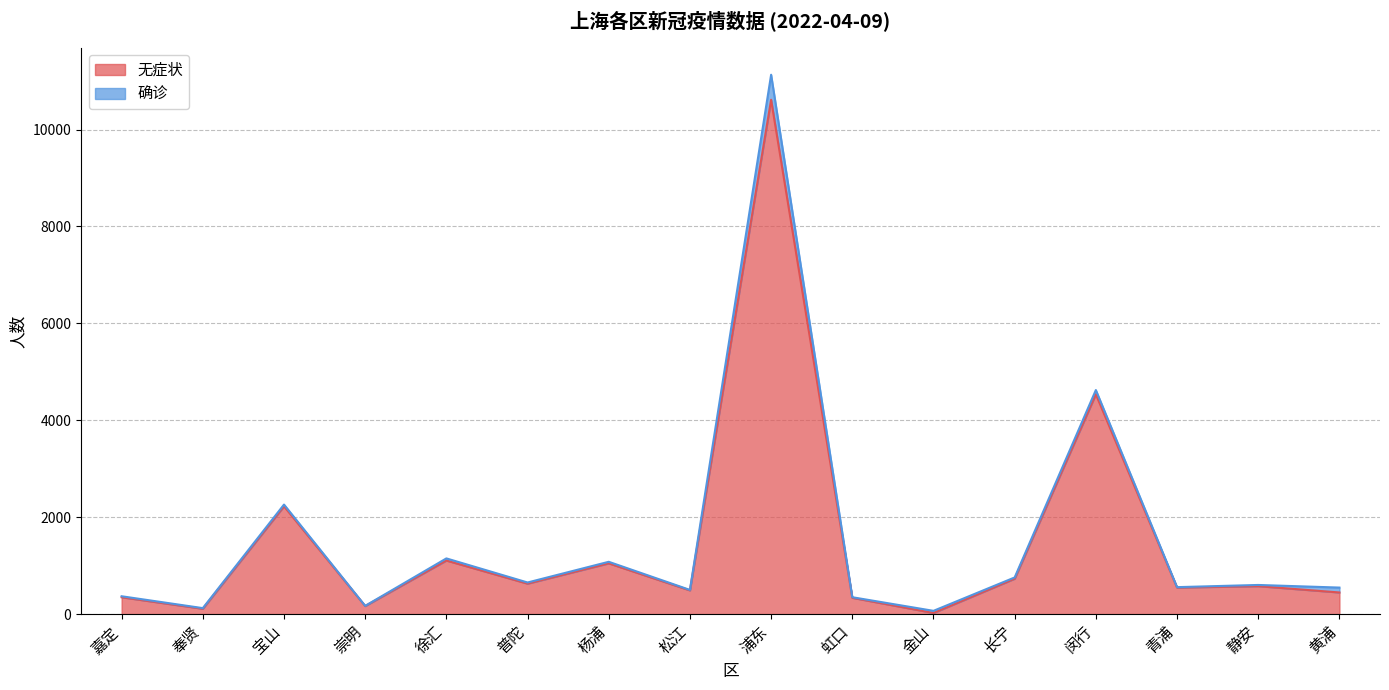

What is the value of the 3rd point from the left?

2225